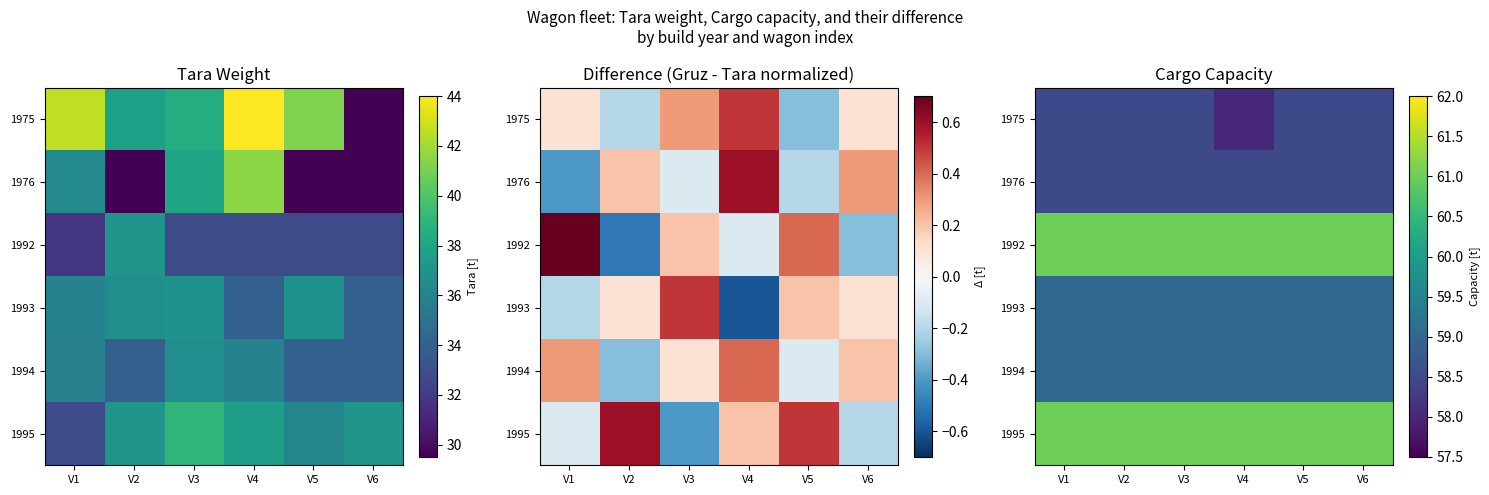

Rank the categories by 1994 value from lowest to highest.

V1, V2, V3, V4, V5, V6